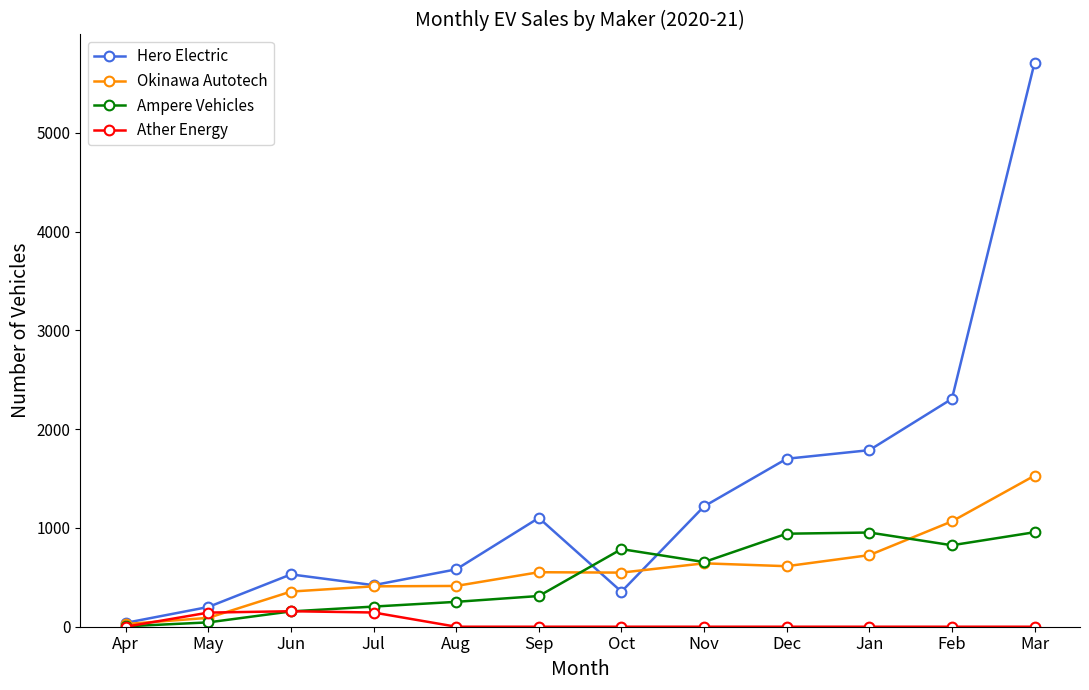

The Okinawa Autotech series shows 639 at Jul. True or false?

False